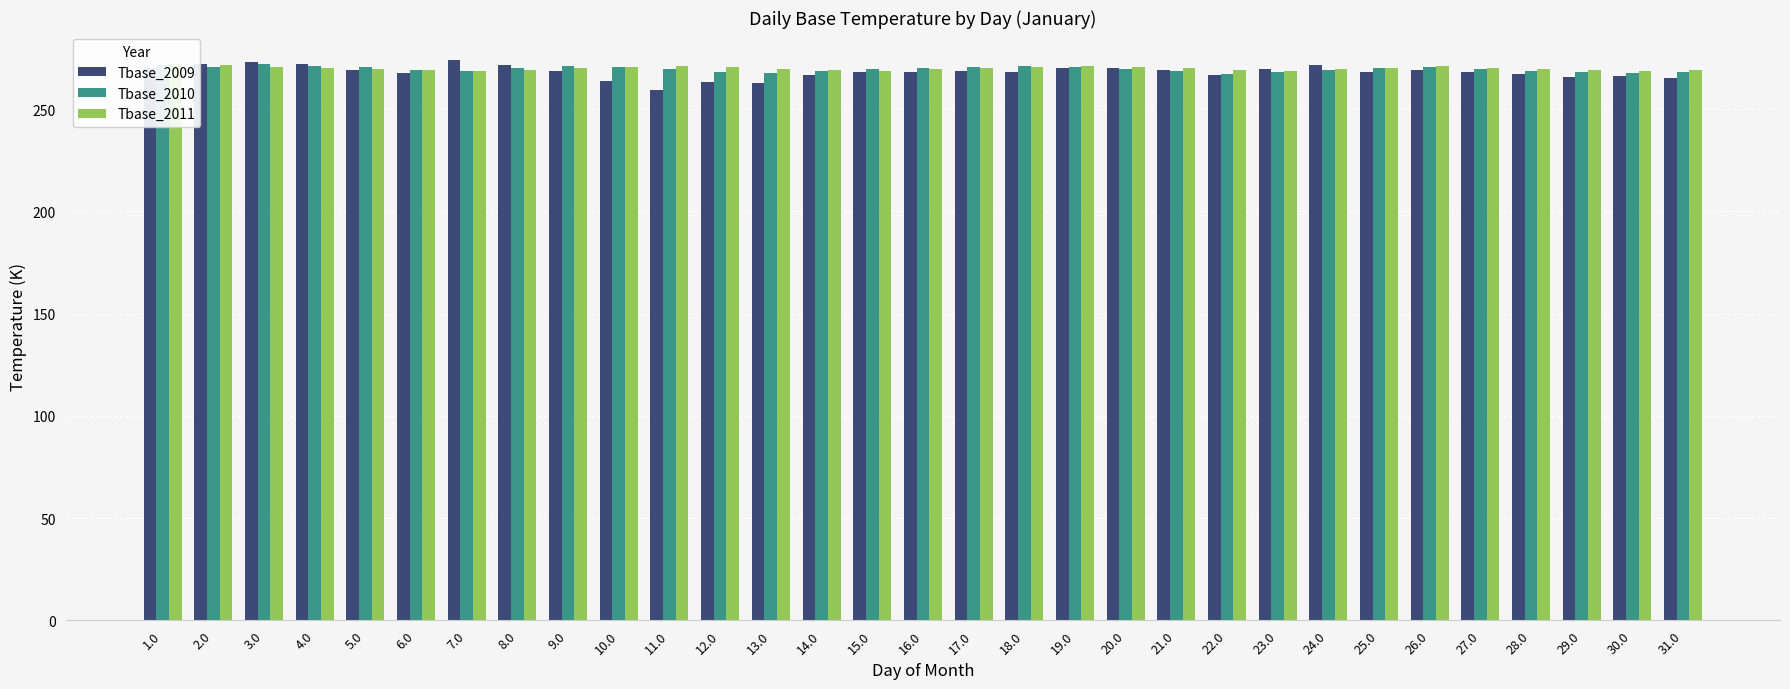

Reading right to left, transcribe all the data shown in this chart.

Tbase_2009: 31.0=265.5	30.0=266.1	29.0=266.0	28.0=267.2	27.0=268.2	26.0=269.3	25.0=268.4	24.0=271.4	23.0=269.6	22.0=266.9	21.0=269.0	20.0=270.1	19.0=270.4	18.0=268.0	17.0=268.6	16.0=268.4	15.0=268.4	14.0=266.6	13.0=262.8	12.0=263.2	11.0=259.6	10.0=263.6	9.0=268.6	8.0=271.8	7.0=274.1	6.0=267.9	5.0=269.2	4.0=272.2	3.0=273.2	2.0=272.0	1.0=270.2
Tbase_2010: 31.0=268.0	30.0=267.5	29.0=268.1	28.0=268.9	27.0=269.8	26.0=270.5	25.0=270.0	24.0=269.3	23.0=268.1	22.0=267.4	21.0=268.6	20.0=269.8	19.0=270.5	18.0=271.3	17.0=270.8	16.0=270.2	15.0=269.9	14.0=268.7	13.0=267.9	12.0=268.3	11.0=269.5	10.0=270.8	9.0=271.2	8.0=270.1	7.0=268.9	6.0=269.3	5.0=270.5	4.0=271.0	3.0=272.2	2.0=270.8	1.0=271.7
Tbase_2011: 31.0=269.3	30.0=268.7	29.0=269.2	28.0=269.8	27.0=270.4	26.0=271.0	25.0=270.3	24.0=269.6	23.0=268.9	22.0=269.4	21.0=270.0	20.0=270.7	19.0=271.3	18.0=270.9	17.0=270.2	16.0=269.5	15.0=268.8	14.0=269.3	13.0=269.9	12.0=270.6	11.0=271.2	10.0=270.8	9.0=270.1	8.0=269.3	7.0=268.7	6.0=269.2	5.0=269.8	4.0=270.3	3.0=270.9	2.0=271.5	1.0=272.1